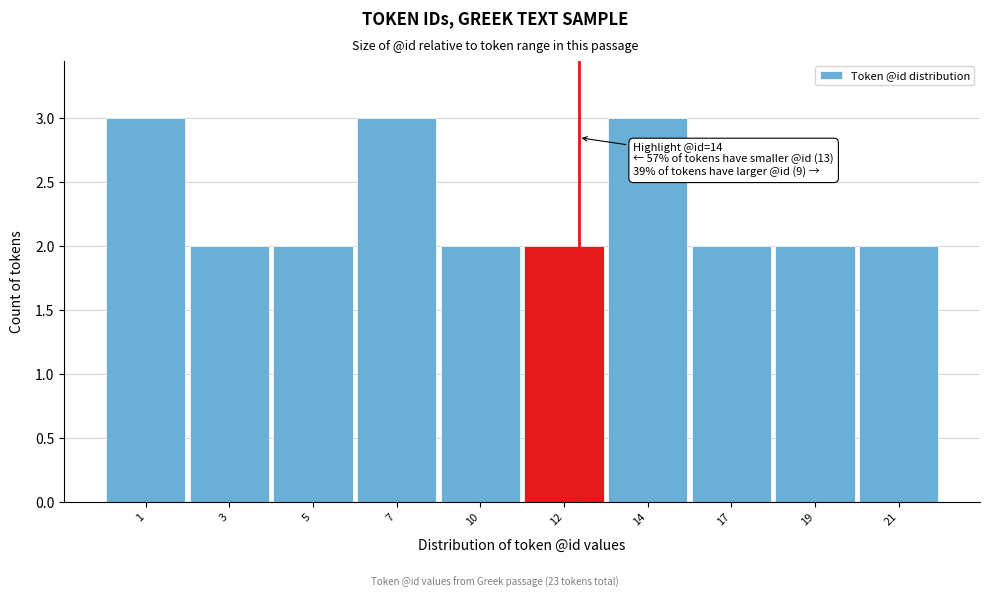

Reading left to right, extract all data points from this chart.

1=3	3=2	5=2	7=3	10=2	12=2	14=3	17=2	19=2	21=2